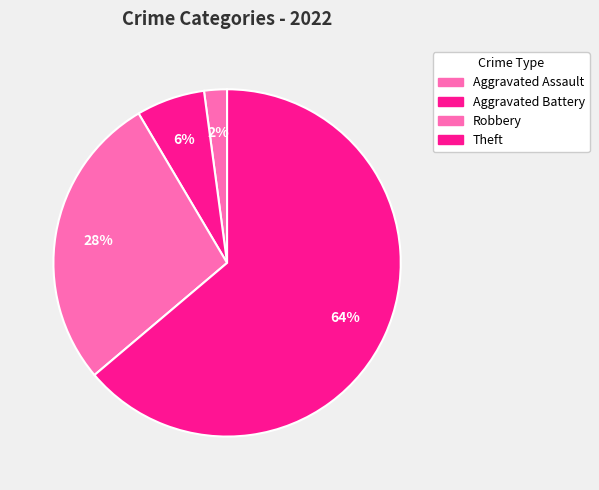

How many segments does this pie chart have?

4